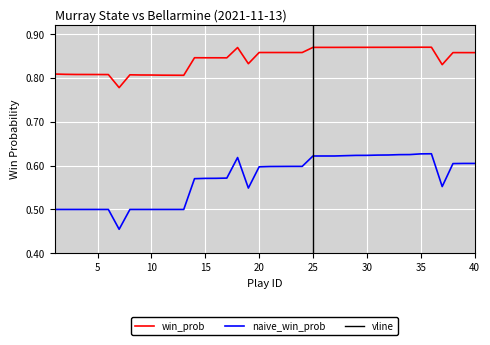

Reading right to left, list all the values displayed in this chart.

win_prob: 0.9	0.9	0.9	0.8	0.9	0.9	0.9	0.9	0.9	0.9	0.9	0.9	0.9	0.9	0.9	0.9	0.9	0.9	0.9	0.9	0.9	0.8	0.9	0.8	0.8	0.8	0.8	0.8	0.8	0.8	0.8	0.8	0.8	0.8	0.8	0.8	0.8	0.8	0.8	0.8
naive_win_prob: 0.6	0.6	0.6	0.6	0.6	0.6	0.6	0.6	0.6	0.6	0.6	0.6	0.6	0.6	0.6	0.6	0.6	0.6	0.6	0.6	0.6	0.5	0.6	0.6	0.6	0.6	0.6	0.5	0.5	0.5	0.5	0.5	0.5	0.5	0.5	0.5	0.5	0.5	0.5	0.5